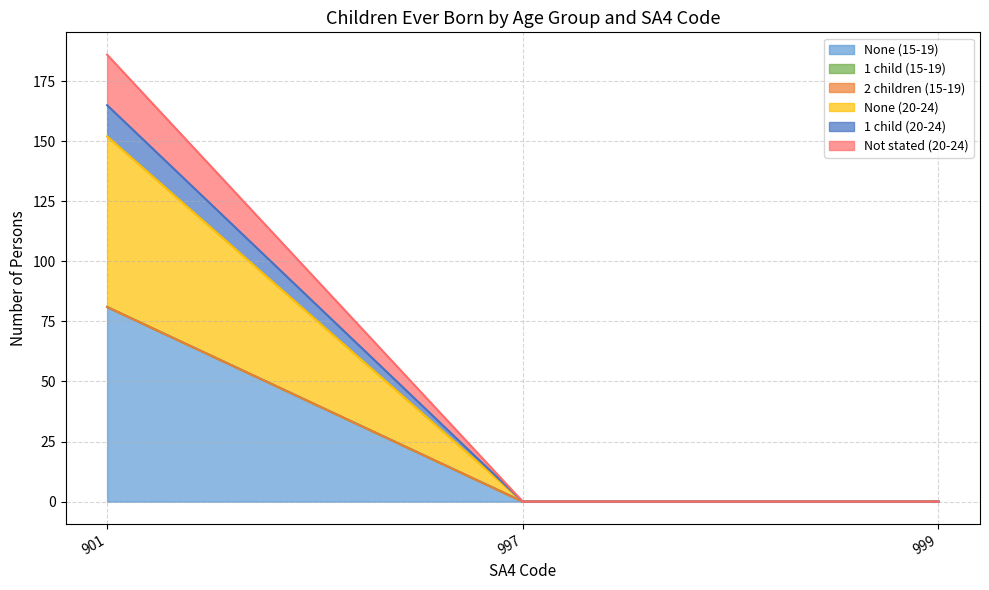

How many data points in None (20-24) are above 0?

1